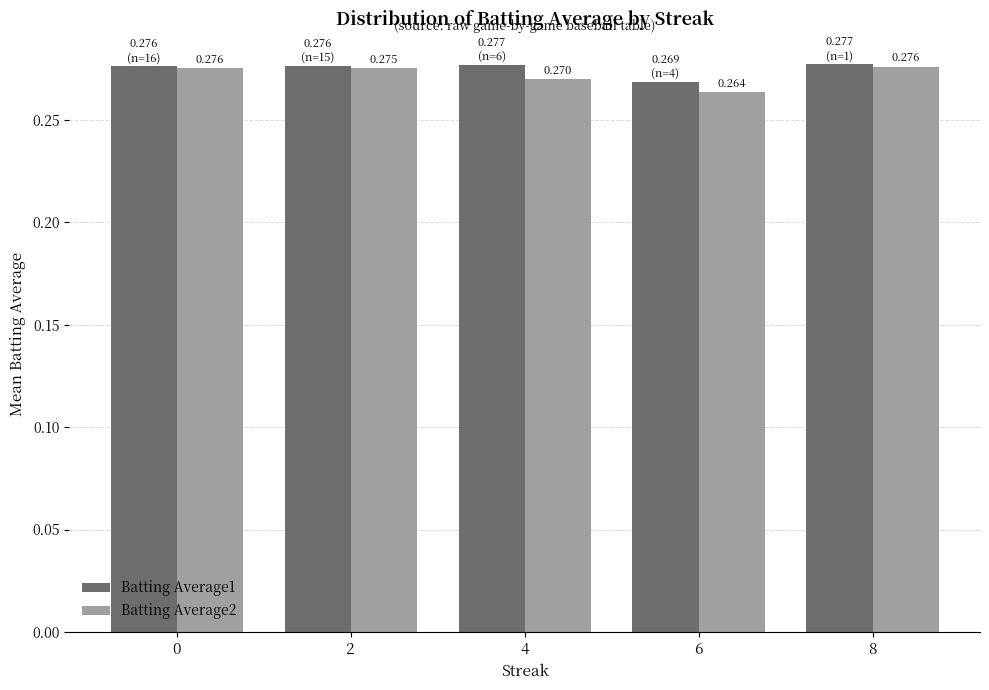

Is the value of Batting Average1 at 0 greater than the value of Batting Average2 at 6?

Yes